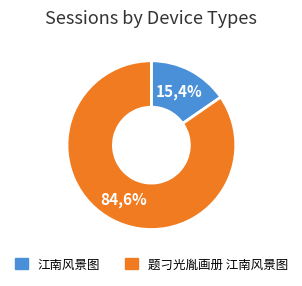

To the nearest percent, what percentage of the pie is 江南风景图?

15%